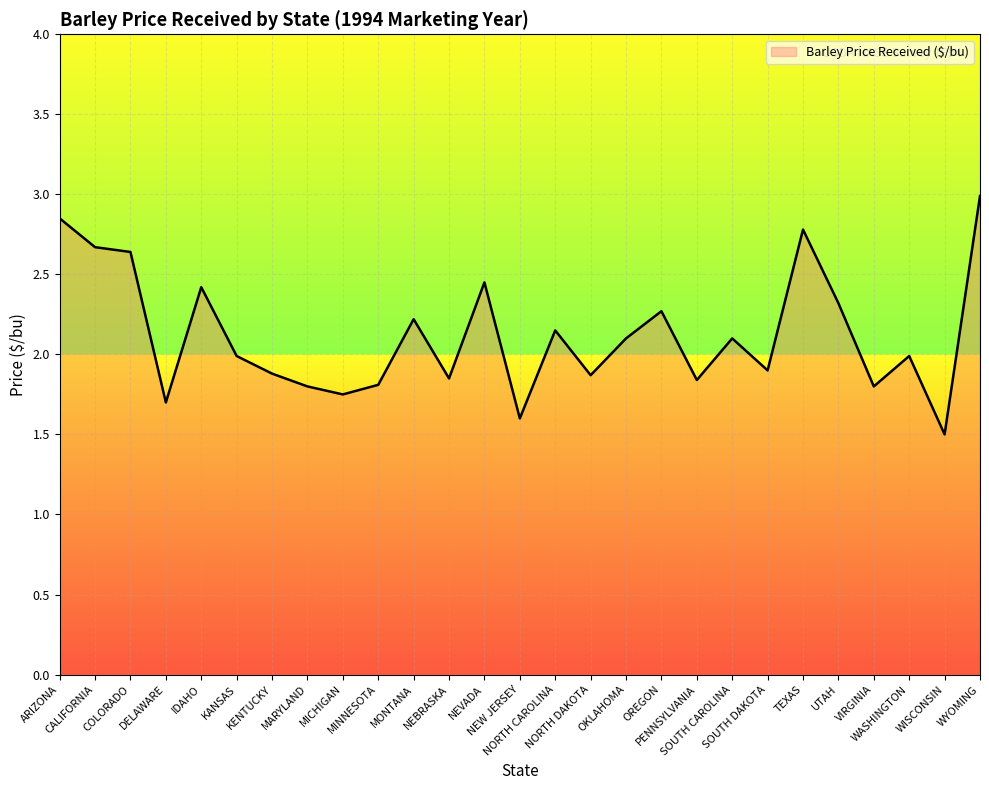

What is the minimum value shown in the chart?

1.5